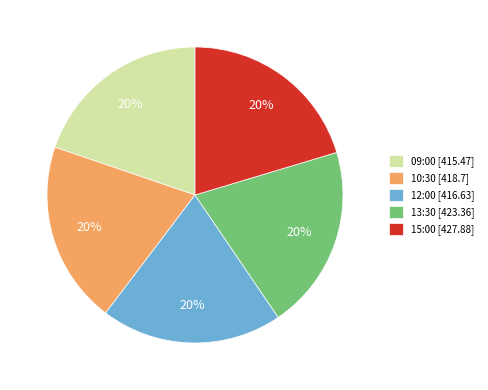

Do 09:00 [415.47] and 10:30 [418.7] together represent more than half of the pie?

No